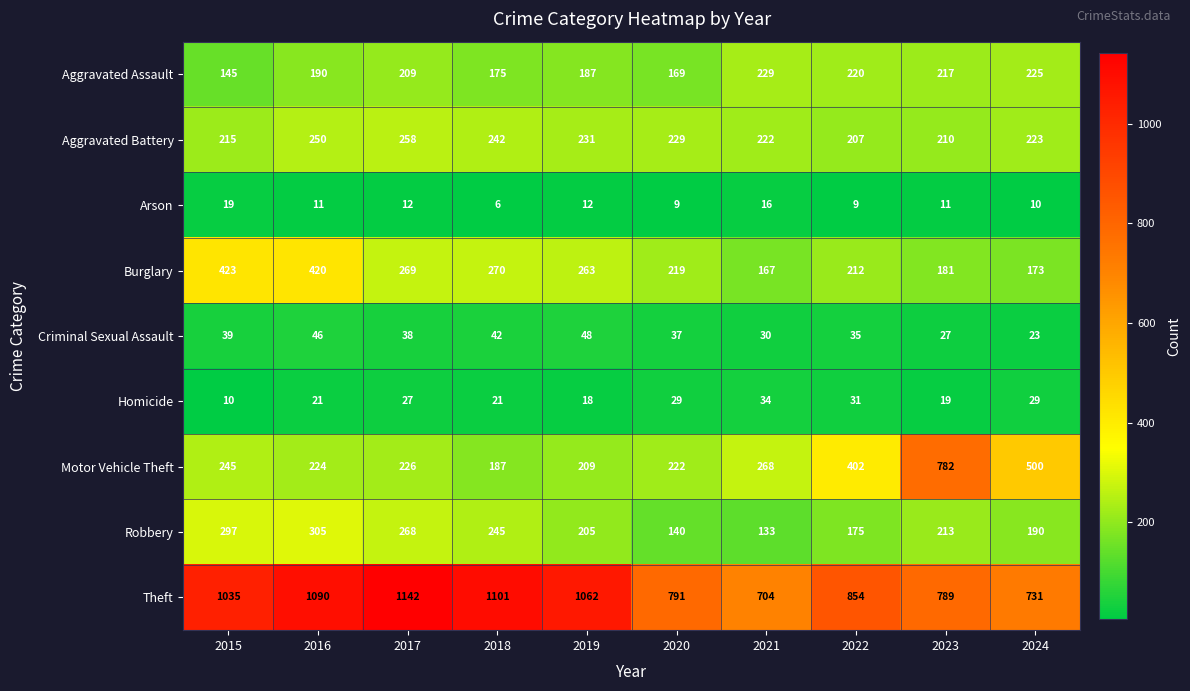

What is the total value across all series at 2023?

2449